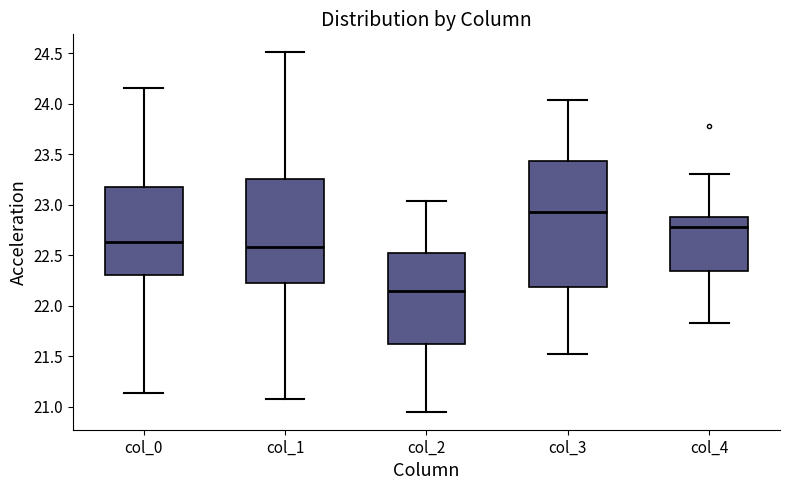

Where is the lower edge of the box for col_1 on the y-axis? The values are not printed on the chart, so give them approximately, as read against the axis.

22.25